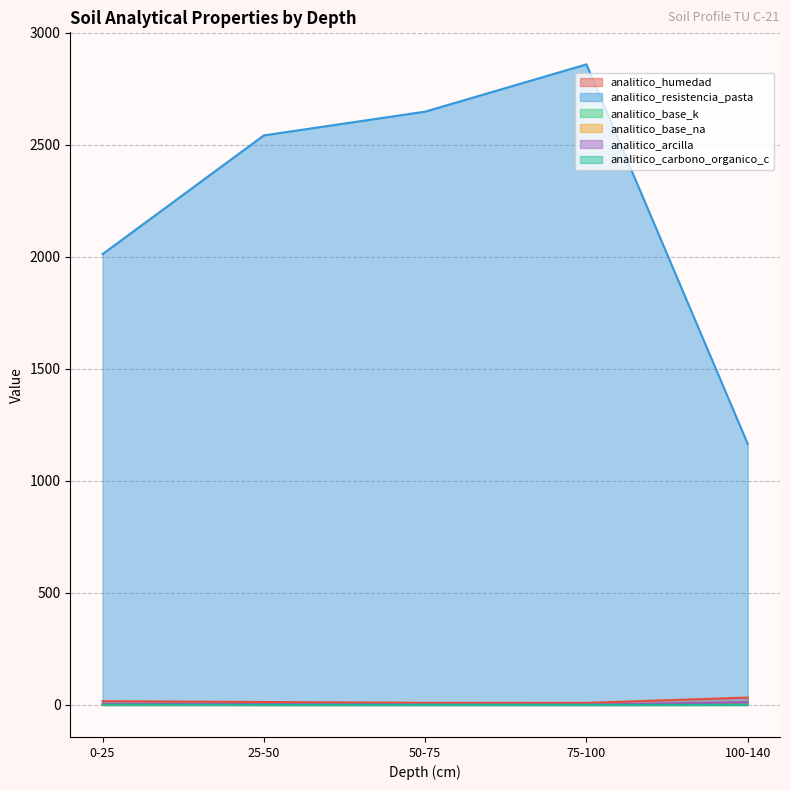

What is the value of the analitico_base_k point at the 2nd from the left?

0.4